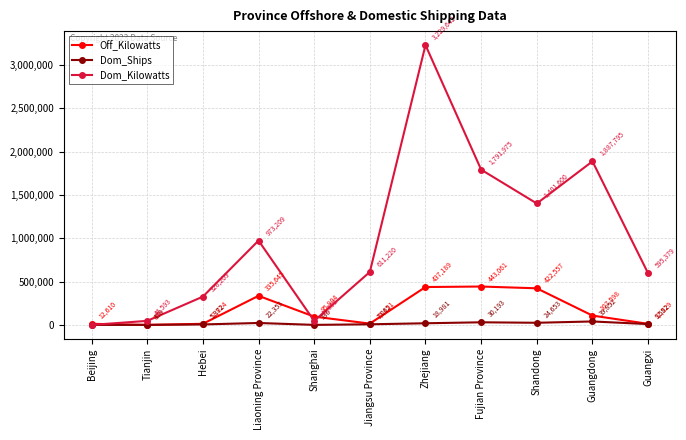

True or false: Off_Kilowatts and Dom_Ships cross at least once.

True